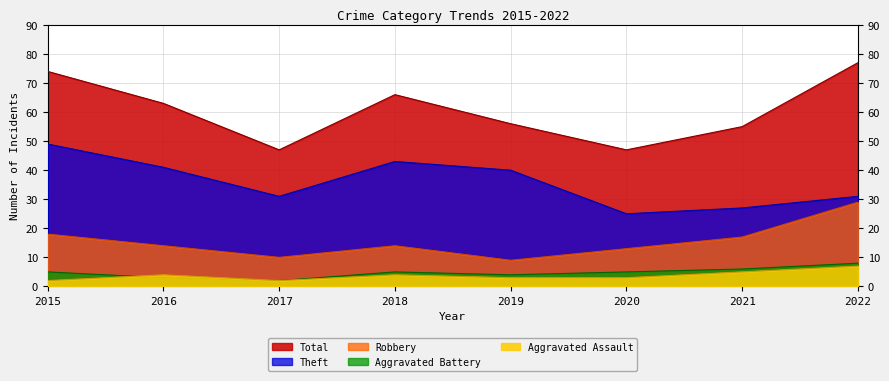

How many lines are shown in the chart?

5